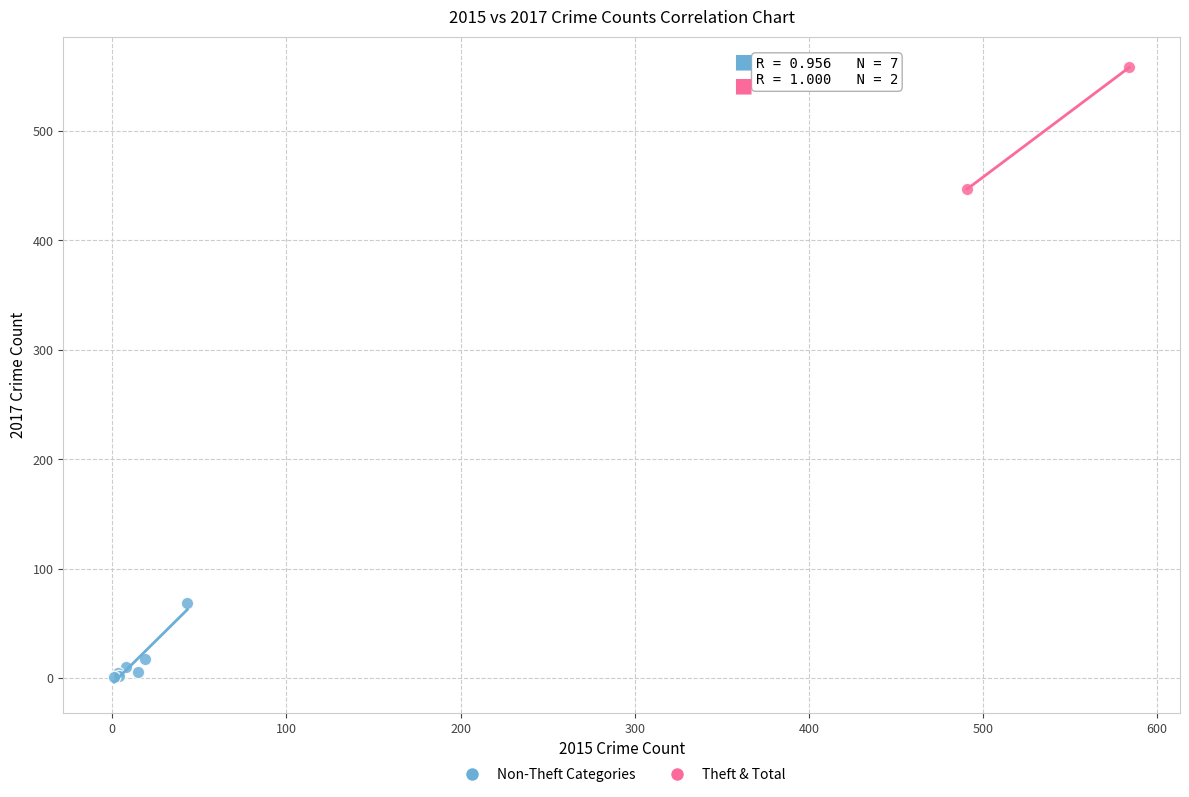

Which series has the widest spread of Y values?

Theft & Total